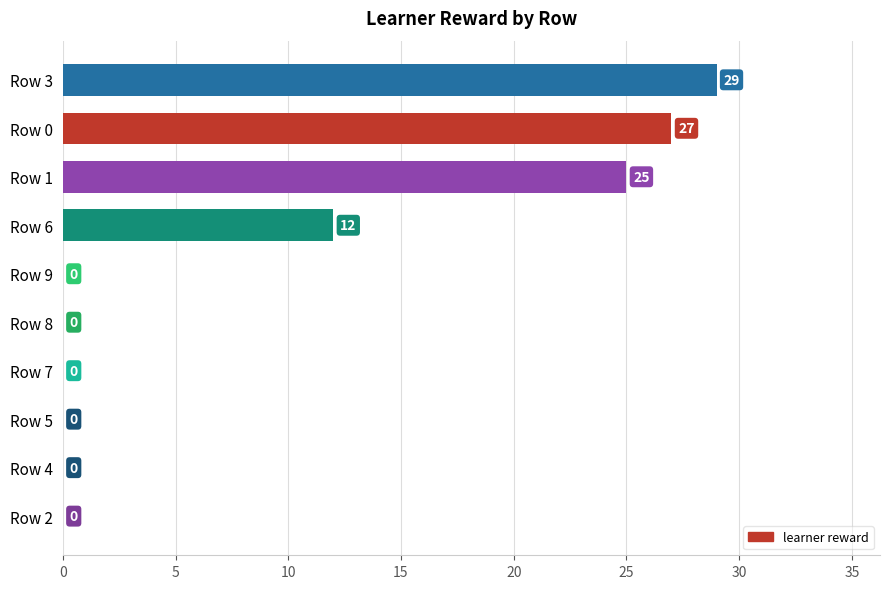

What is the sum of all values?

93